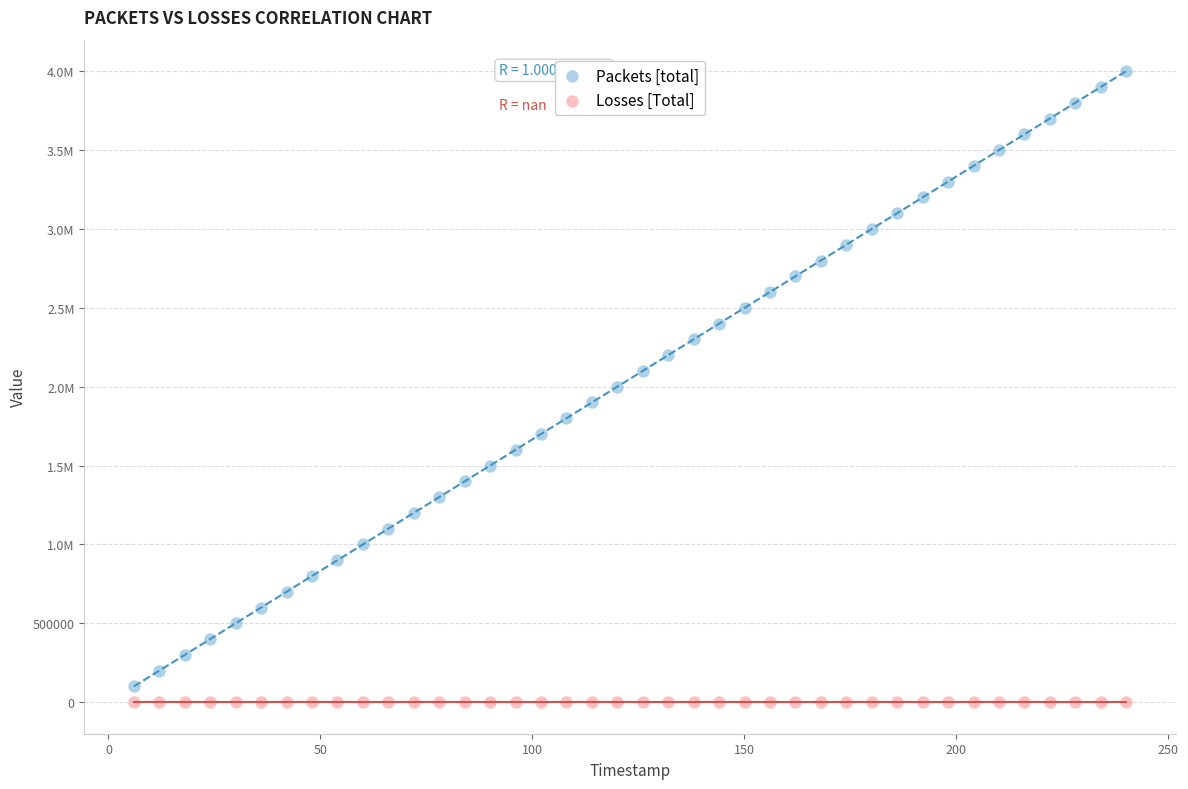

What are all the series names shown in the legend?

Packets [total], Losses [Total]